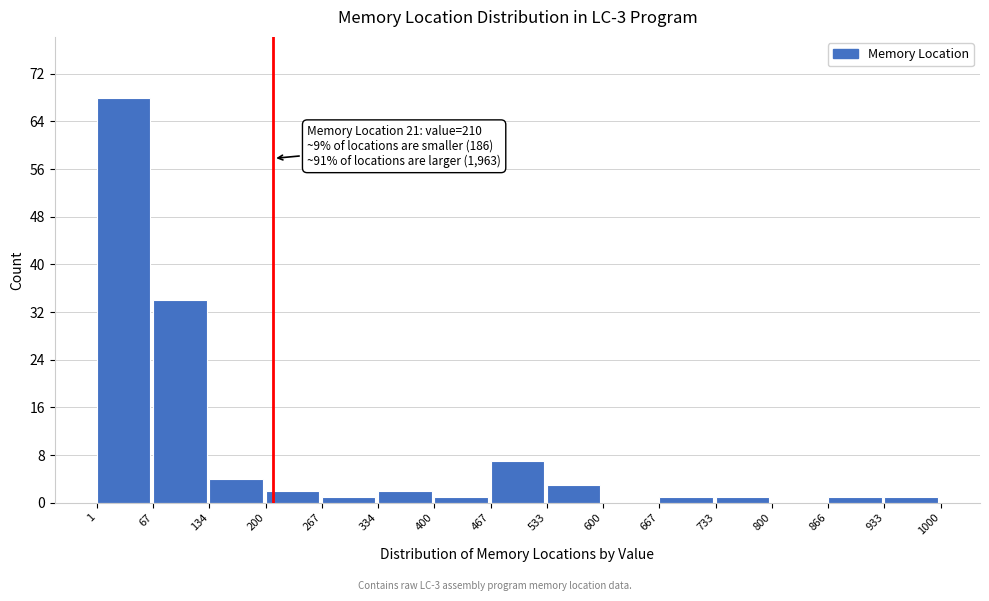

Over which range of the x-axis is the bar tallest?

1 to 67